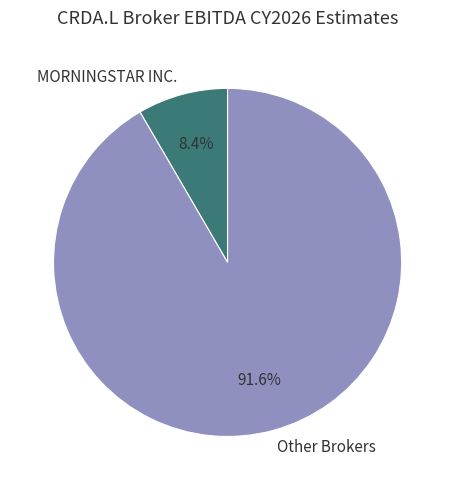

Which category has the biggest portion of the pie?

Other Brokers